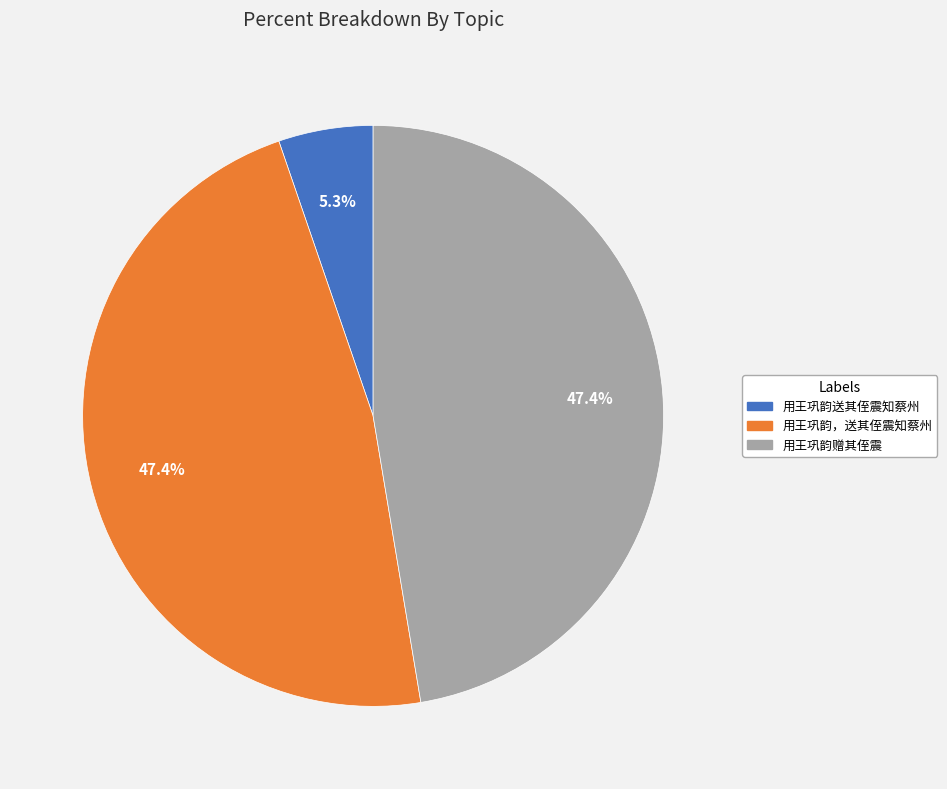

Which slice is the smallest?

用王巩韵送其侄震知蔡州